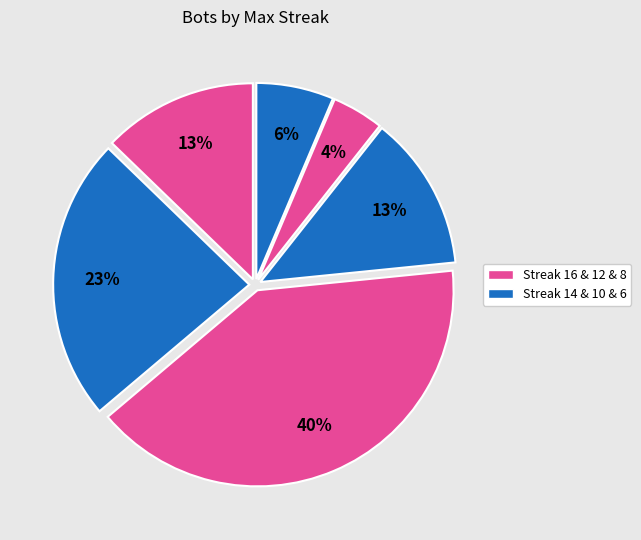

Rank the categories by value from highest to lowest.

12, 14, 16, 10, 6, 8